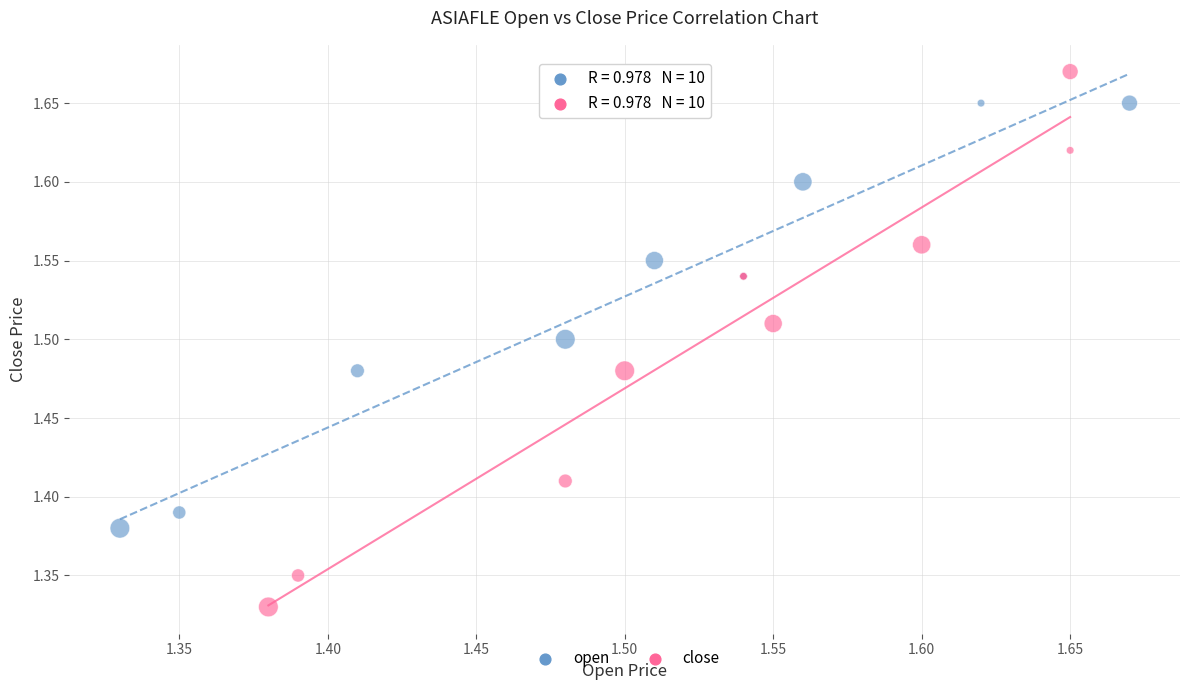

Which series reaches the minimum Y coordinate?

close